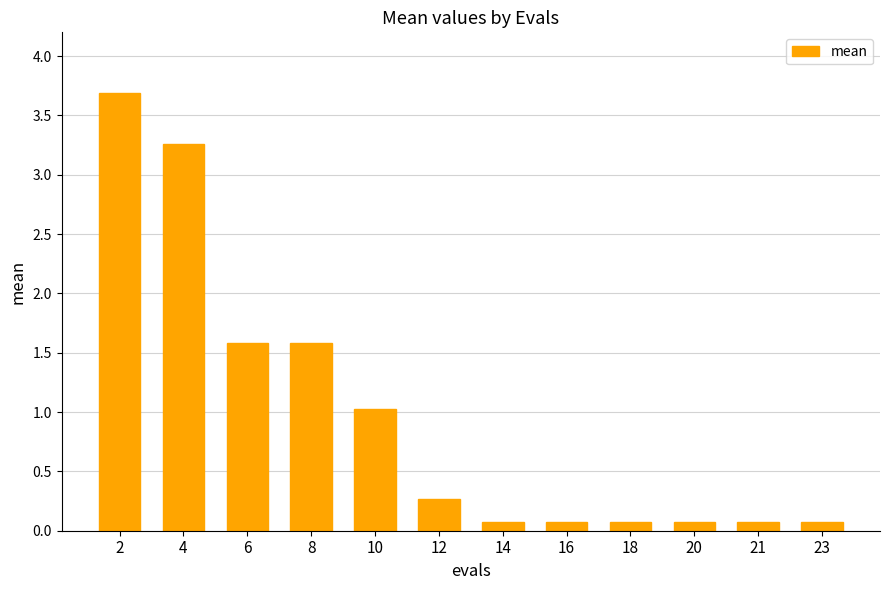

What is the ratio of the value at 8 to the value at 10?

1.5